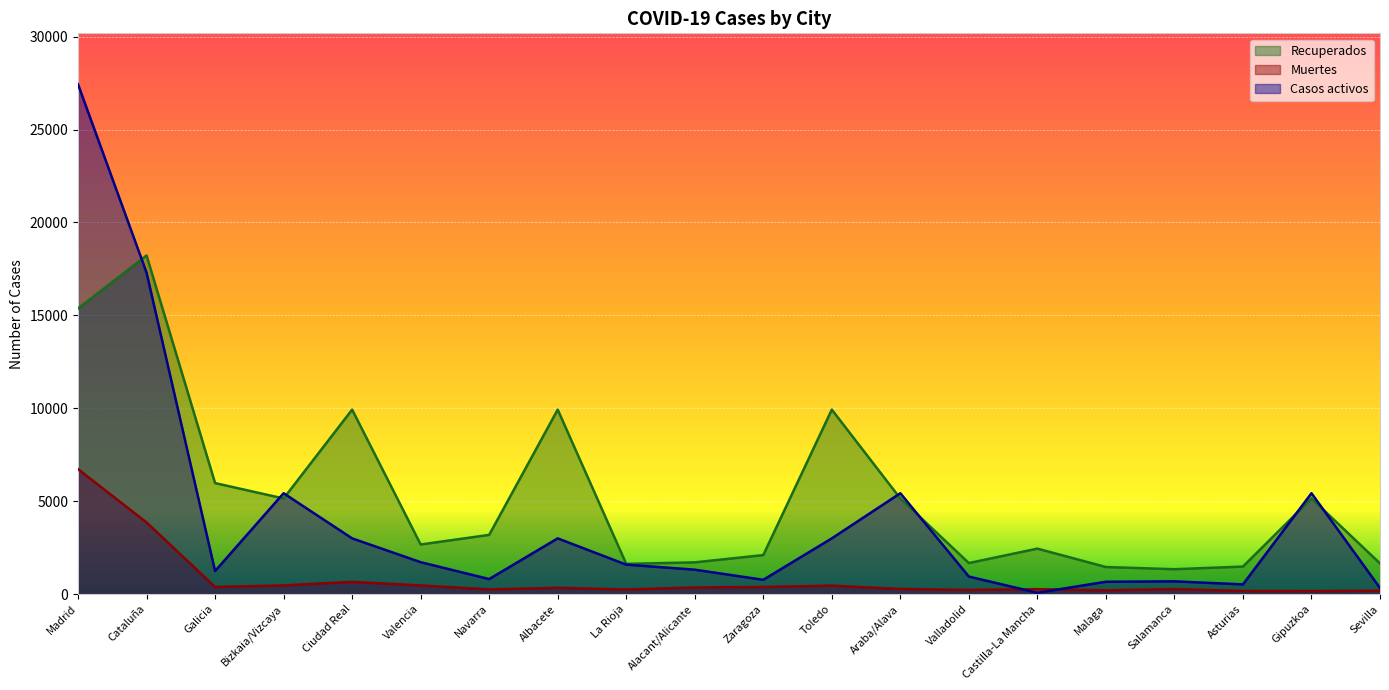

How many values in the Muertes series are below 338?

10